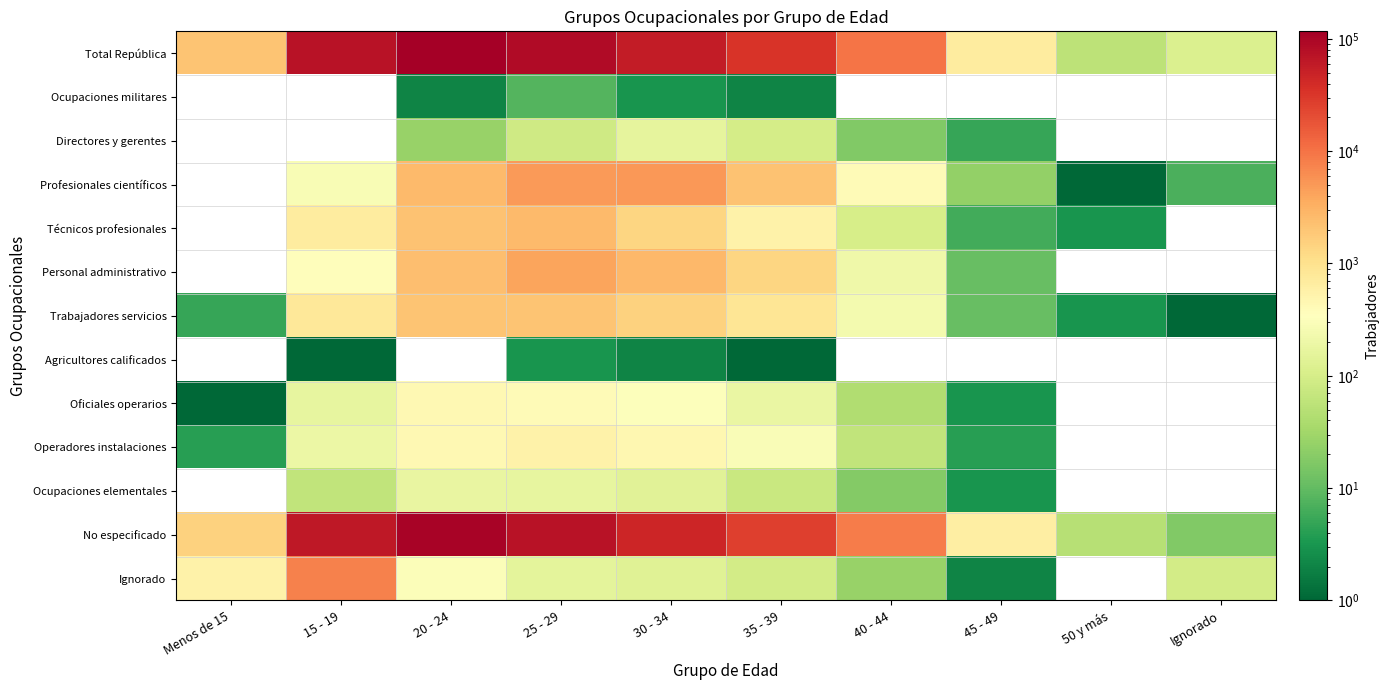

The value of Profesionales científicos at 25 - 29 is 1534.5. True or false?

False